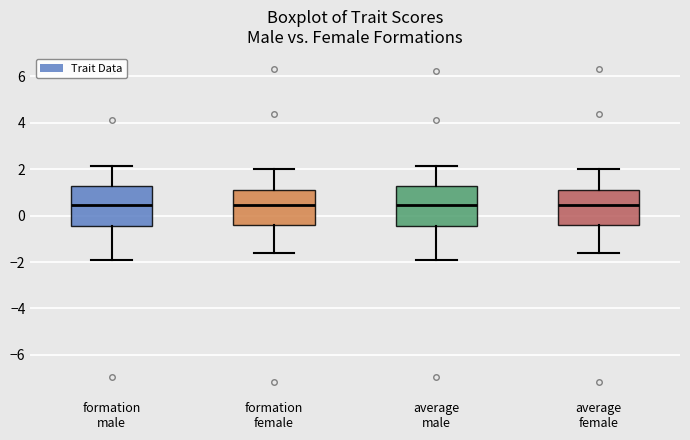

Where does the upper whisker of the box for formation male end on the y-axis? The values are not printed on the chart, so give them approximately, as read against the axis.

2.2